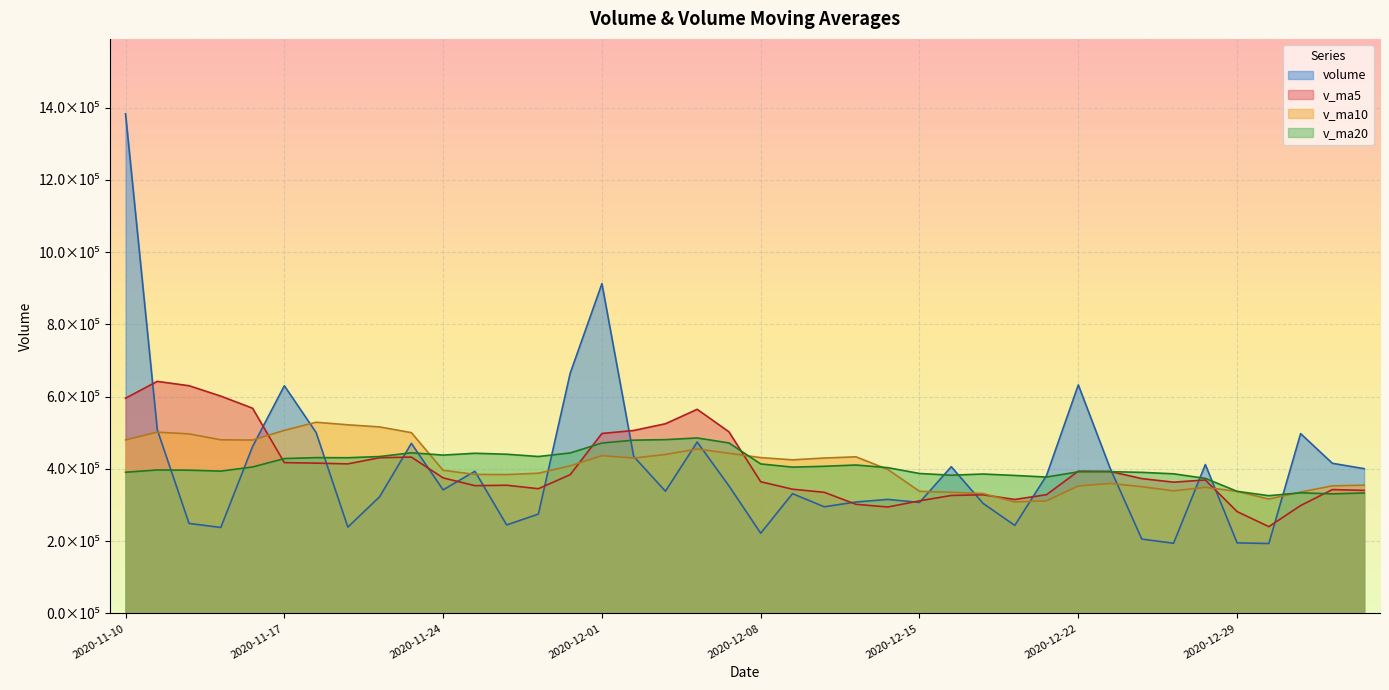

What is the difference between the v_ma10 values at 2020-11-23 and 2020-12-23?

140667.6